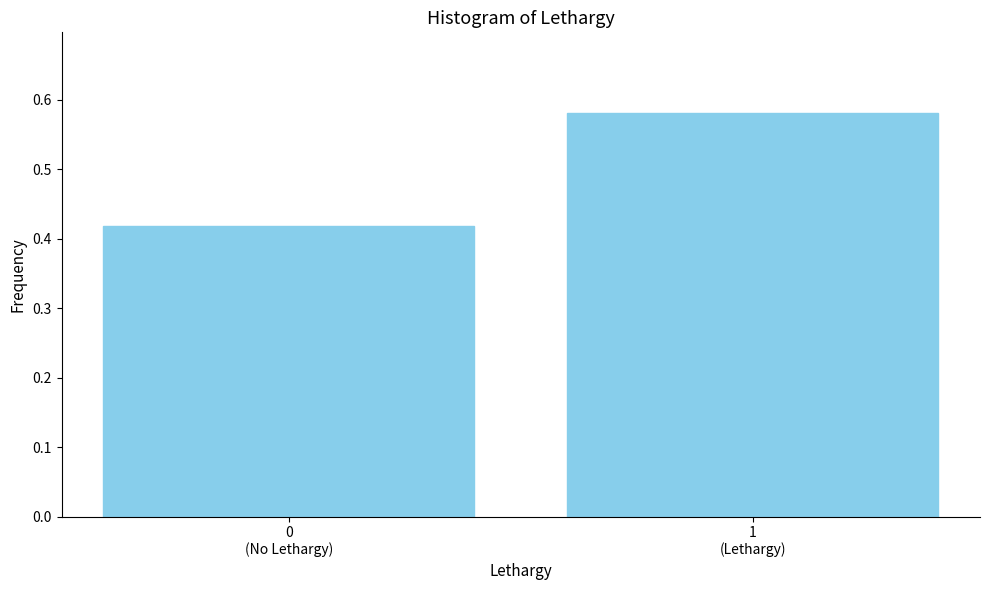

What is the average value?

0.5